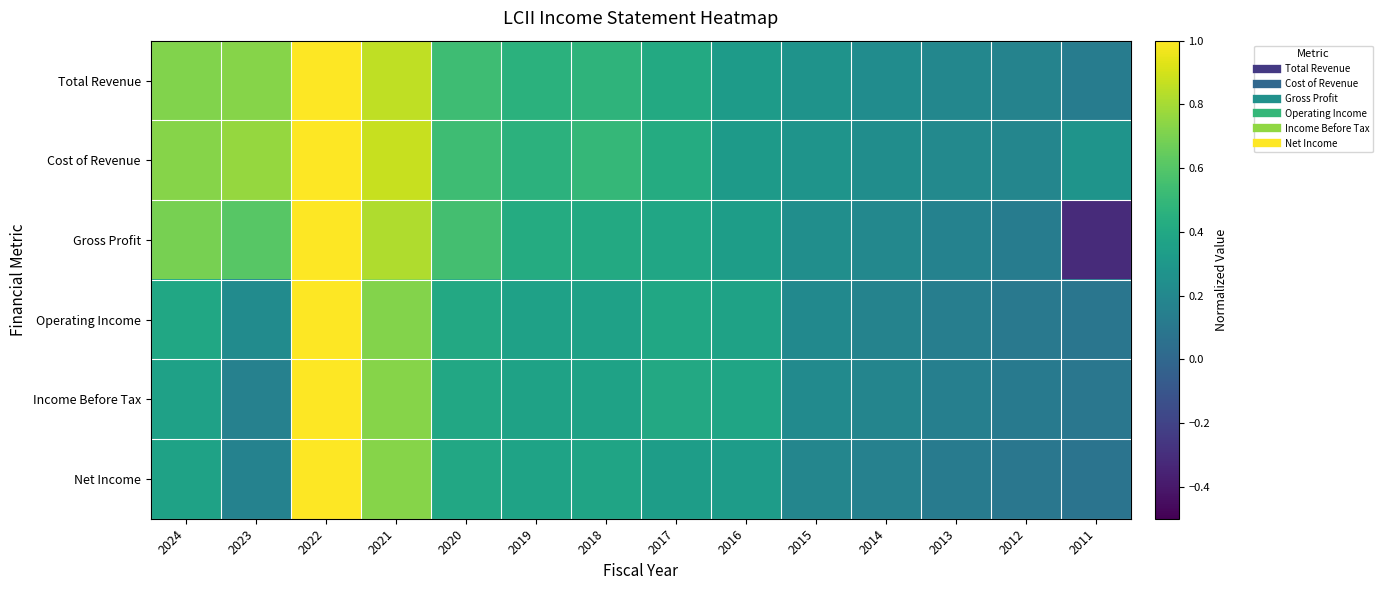

What is the difference between the highest and lowest values at 2017?

0.1